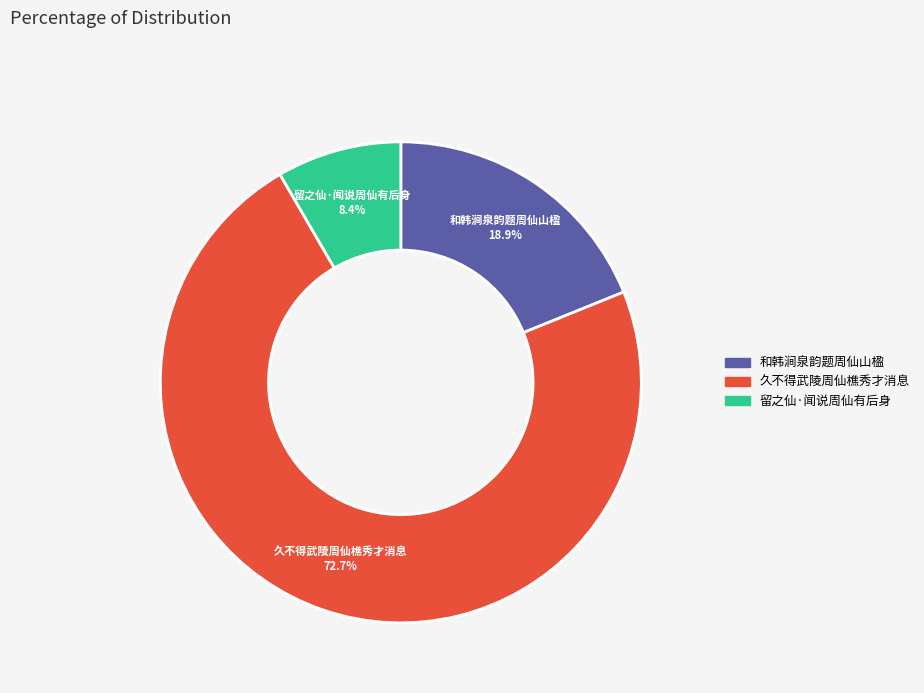

Rank the categories by value from lowest to highest.

留之仙·闻说周仙有后身, 和韩涧泉韵题周仙山楹, 久不得武陵周仙樵秀才消息